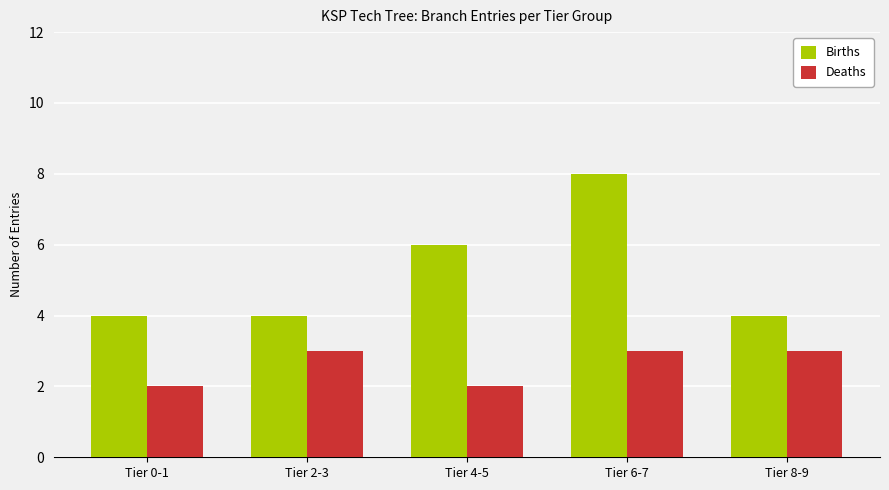

What is the total value across all series at Tier 6-7?

11